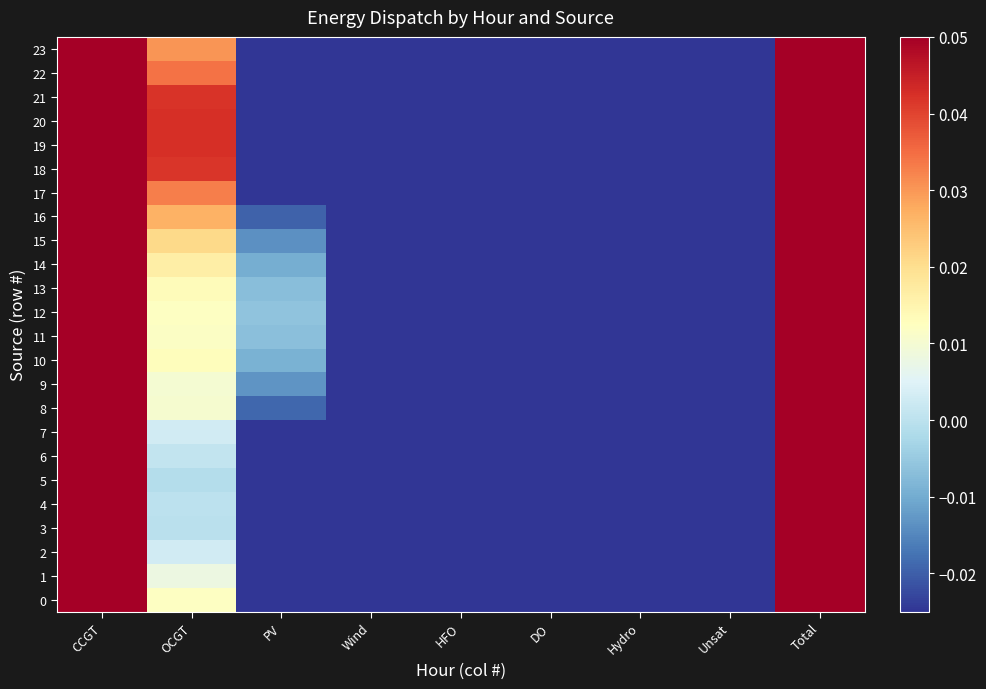

Reading right to left, transcribe all the data shown in this chart.

0: Total=0.1	Unsat=-0.0	Hydro=-0.0	DO=-0.0	HFO=-0.0	Wind=-0.0	PV=-0.0	OCGT=0.0	CCGT=0.1
1: Total=0.1	Unsat=-0.0	Hydro=-0.0	DO=-0.0	HFO=-0.0	Wind=-0.0	PV=-0.0	OCGT=0.0	CCGT=0.1
2: Total=0.1	Unsat=-0.0	Hydro=-0.0	DO=-0.0	HFO=-0.0	Wind=-0.0	PV=-0.0	OCGT=0.0	CCGT=0.1
3: Total=0.1	Unsat=-0.0	Hydro=-0.0	DO=-0.0	HFO=-0.0	Wind=-0.0	PV=-0.0	OCGT=-0.0	CCGT=0.1
4: Total=0.1	Unsat=-0.0	Hydro=-0.0	DO=-0.0	HFO=-0.0	Wind=-0.0	PV=-0.0	OCGT=-0.0	CCGT=0.1
5: Total=0.1	Unsat=-0.0	Hydro=-0.0	DO=-0.0	HFO=-0.0	Wind=-0.0	PV=-0.0	OCGT=-0.0	CCGT=0.1
6: Total=0.1	Unsat=-0.0	Hydro=-0.0	DO=-0.0	HFO=-0.0	Wind=-0.0	PV=-0.0	OCGT=0.0	CCGT=0.1
7: Total=0.1	Unsat=-0.0	Hydro=-0.0	DO=-0.0	HFO=-0.0	Wind=-0.0	PV=-0.0	OCGT=0.0	CCGT=0.1
8: Total=0.1	Unsat=-0.0	Hydro=-0.0	DO=-0.0	HFO=-0.0	Wind=-0.0	PV=-0.0	OCGT=0.0	CCGT=0.1
9: Total=0.1	Unsat=-0.0	Hydro=-0.0	DO=-0.0	HFO=-0.0	Wind=-0.0	PV=-0.0	OCGT=0.0	CCGT=0.1
10: Total=0.1	Unsat=-0.0	Hydro=-0.0	DO=-0.0	HFO=-0.0	Wind=-0.0	PV=-0.0	OCGT=0.0	CCGT=0.1
11: Total=0.1	Unsat=-0.0	Hydro=-0.0	DO=-0.0	HFO=-0.0	Wind=-0.0	PV=-0.0	OCGT=0.0	CCGT=0.1
12: Total=0.1	Unsat=-0.0	Hydro=-0.0	DO=-0.0	HFO=-0.0	Wind=-0.0	PV=-0.0	OCGT=0.0	CCGT=0.1
13: Total=0.1	Unsat=-0.0	Hydro=-0.0	DO=-0.0	HFO=-0.0	Wind=-0.0	PV=-0.0	OCGT=0.0	CCGT=0.1
14: Total=0.1	Unsat=-0.0	Hydro=-0.0	DO=-0.0	HFO=-0.0	Wind=-0.0	PV=-0.0	OCGT=0.0	CCGT=0.1
15: Total=0.1	Unsat=-0.0	Hydro=-0.0	DO=-0.0	HFO=-0.0	Wind=-0.0	PV=-0.0	OCGT=0.0	CCGT=0.1
16: Total=0.1	Unsat=-0.0	Hydro=-0.0	DO=-0.0	HFO=-0.0	Wind=-0.0	PV=-0.0	OCGT=0.0	CCGT=0.1
17: Total=0.1	Unsat=-0.0	Hydro=-0.0	DO=-0.0	HFO=-0.0	Wind=-0.0	PV=-0.0	OCGT=0.0	CCGT=0.1
18: Total=0.1	Unsat=-0.0	Hydro=-0.0	DO=-0.0	HFO=-0.0	Wind=-0.0	PV=-0.0	OCGT=0.0	CCGT=0.1
19: Total=0.1	Unsat=-0.0	Hydro=-0.0	DO=-0.0	HFO=-0.0	Wind=-0.0	PV=-0.0	OCGT=0.0	CCGT=0.1
20: Total=0.1	Unsat=-0.0	Hydro=-0.0	DO=-0.0	HFO=-0.0	Wind=-0.0	PV=-0.0	OCGT=0.0	CCGT=0.1
21: Total=0.1	Unsat=-0.0	Hydro=-0.0	DO=-0.0	HFO=-0.0	Wind=-0.0	PV=-0.0	OCGT=0.0	CCGT=0.1
22: Total=0.1	Unsat=-0.0	Hydro=-0.0	DO=-0.0	HFO=-0.0	Wind=-0.0	PV=-0.0	OCGT=0.0	CCGT=0.1
23: Total=0.1	Unsat=-0.0	Hydro=-0.0	DO=-0.0	HFO=-0.0	Wind=-0.0	PV=-0.0	OCGT=0.0	CCGT=0.1